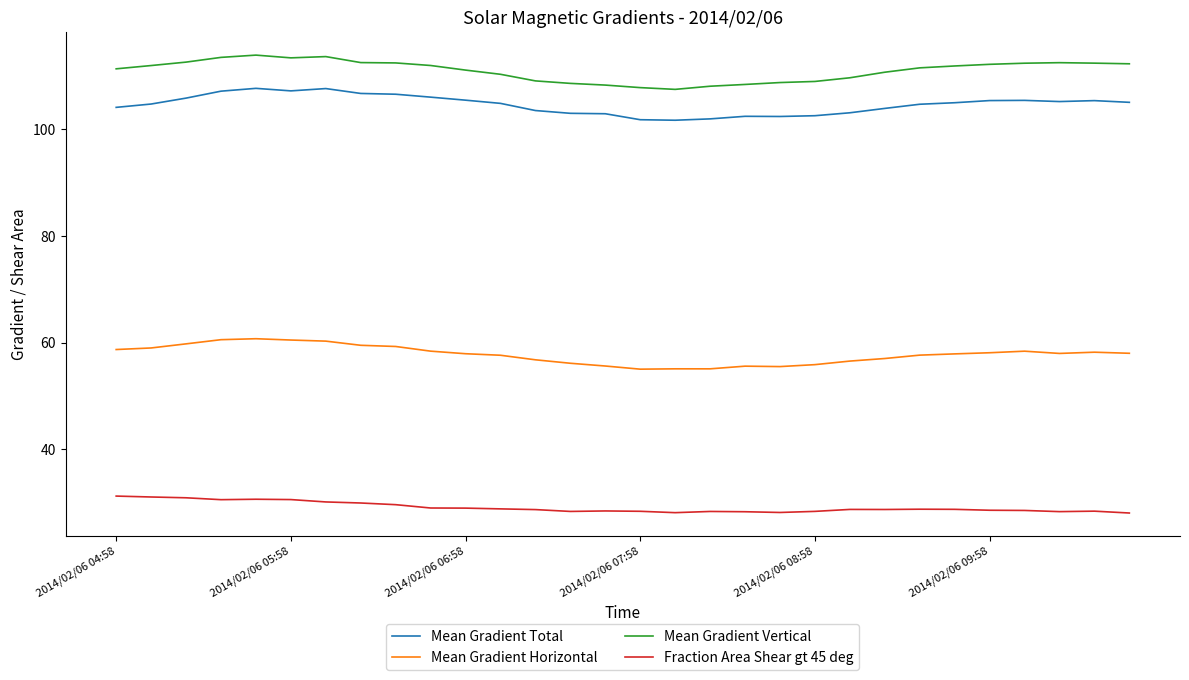

Which series has the largest total across all categories?

Mean Gradient Vertical